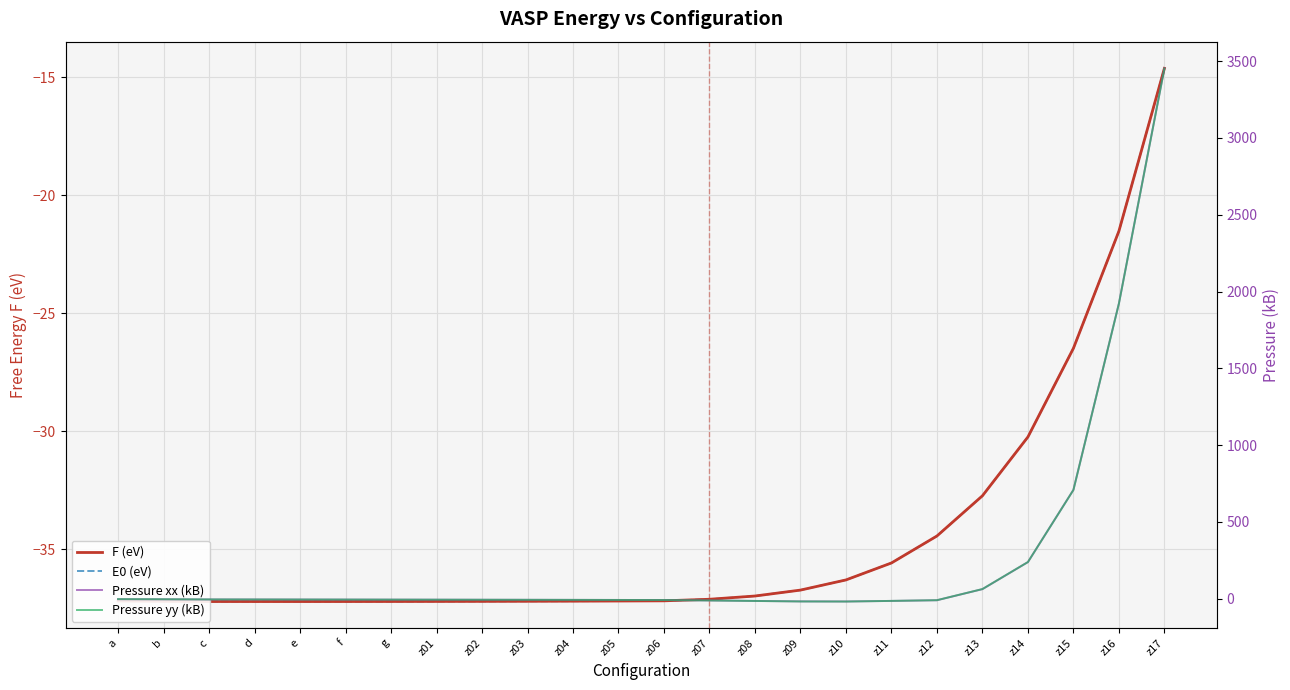

In Pressure yy (kB), how many points are lower than both neighbors (excluding endpoints)?

1